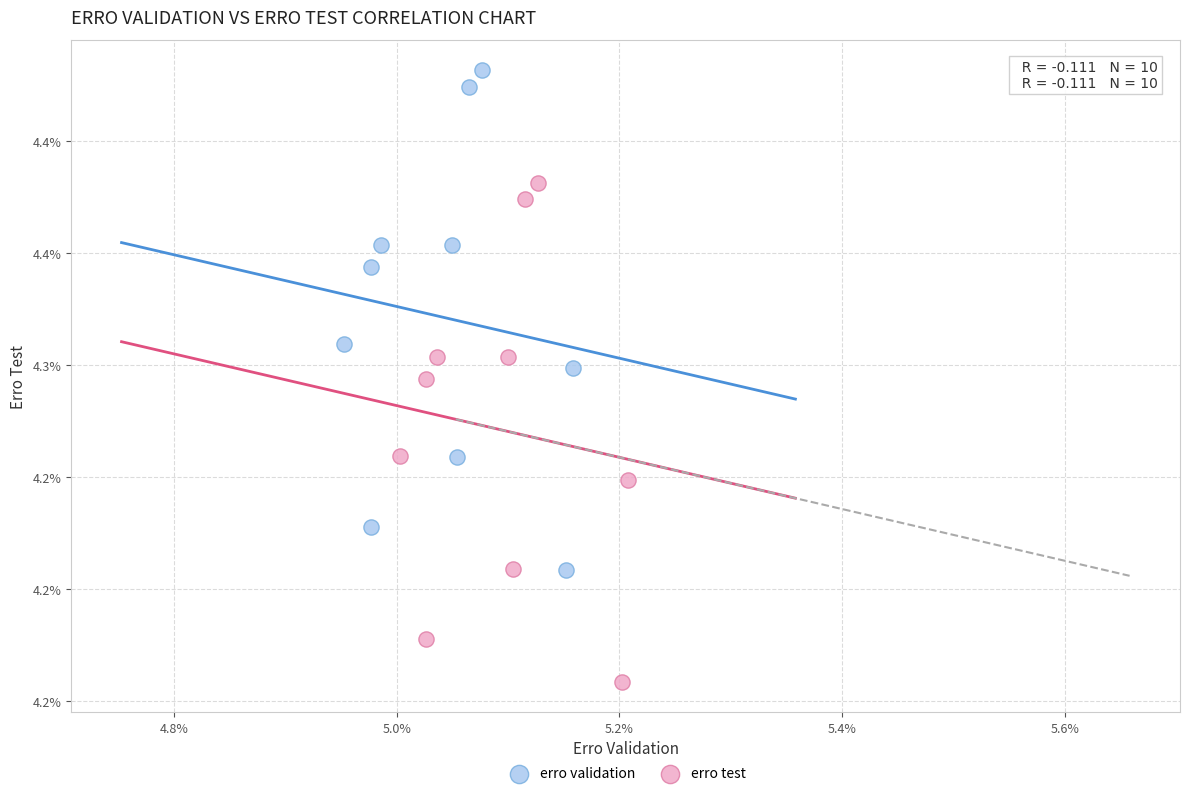

What are all the series names shown in the legend?

erro validation, erro test